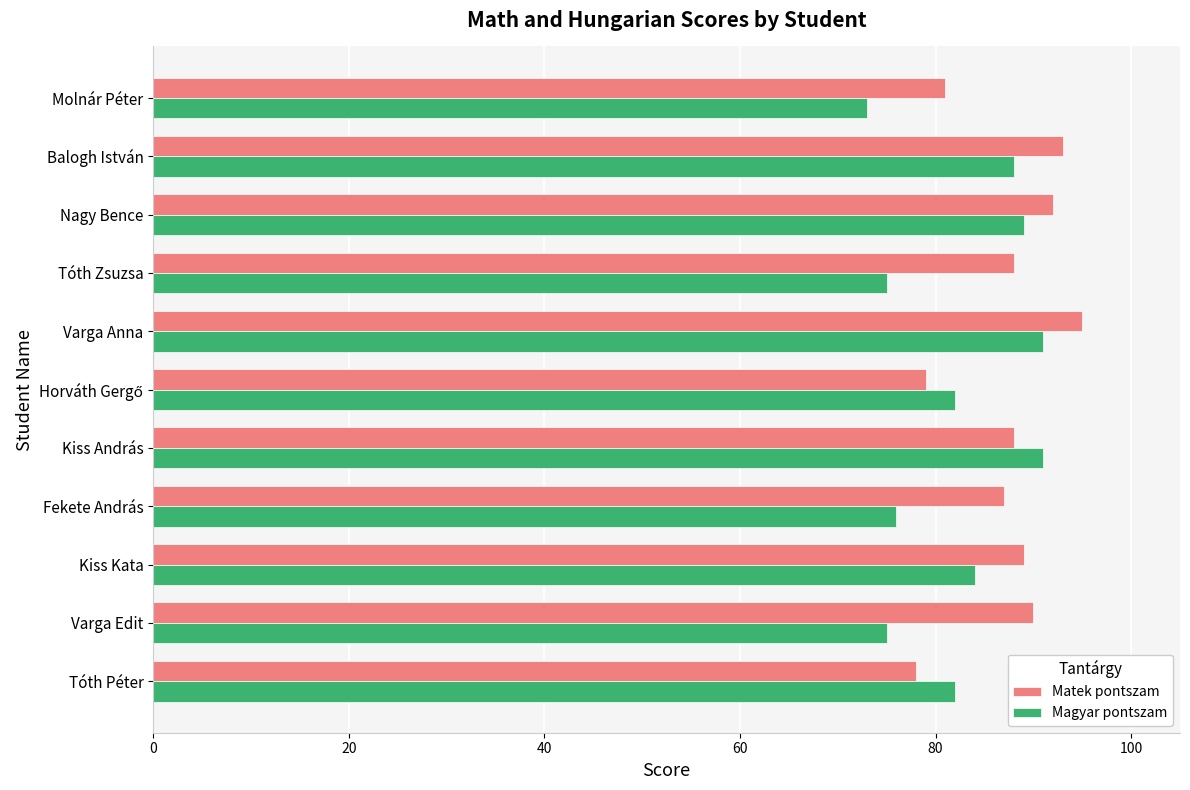

The value of Magyar pontszam at Kiss Kata is 84. True or false?

True